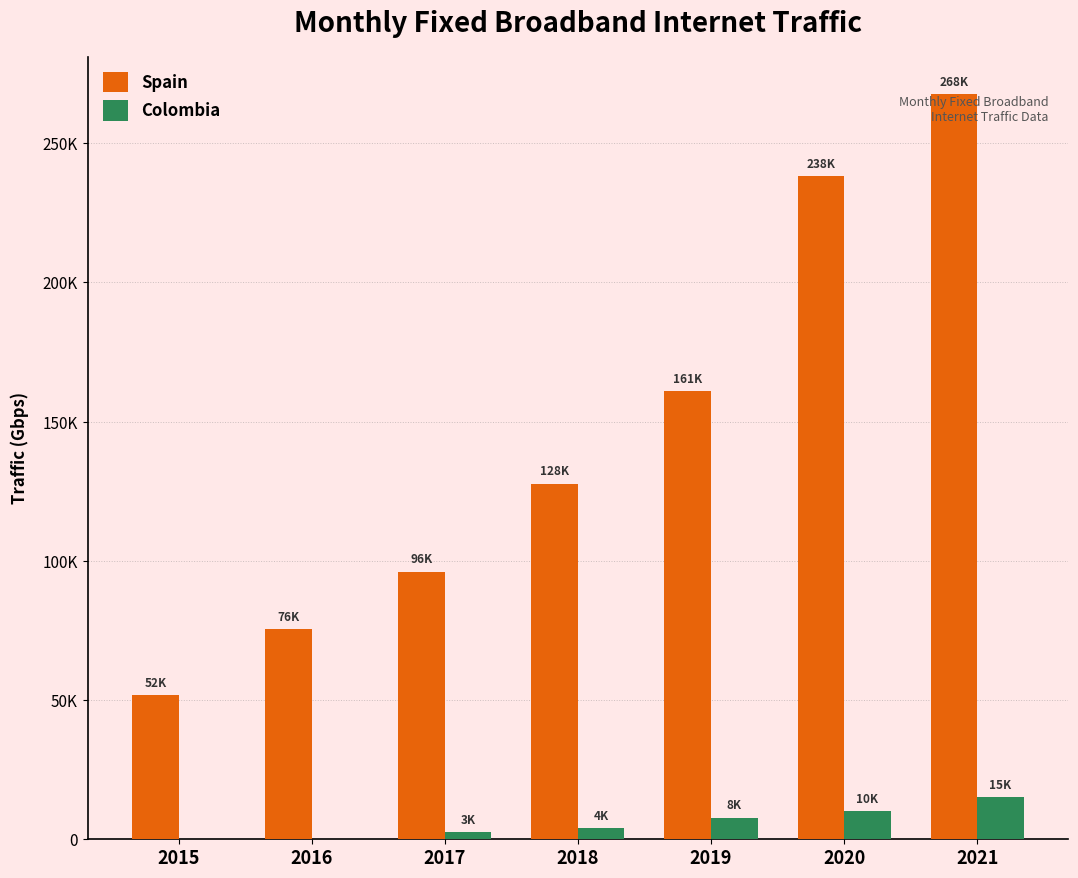

Are the bars grouped side by side (vs. stacked)?

Yes